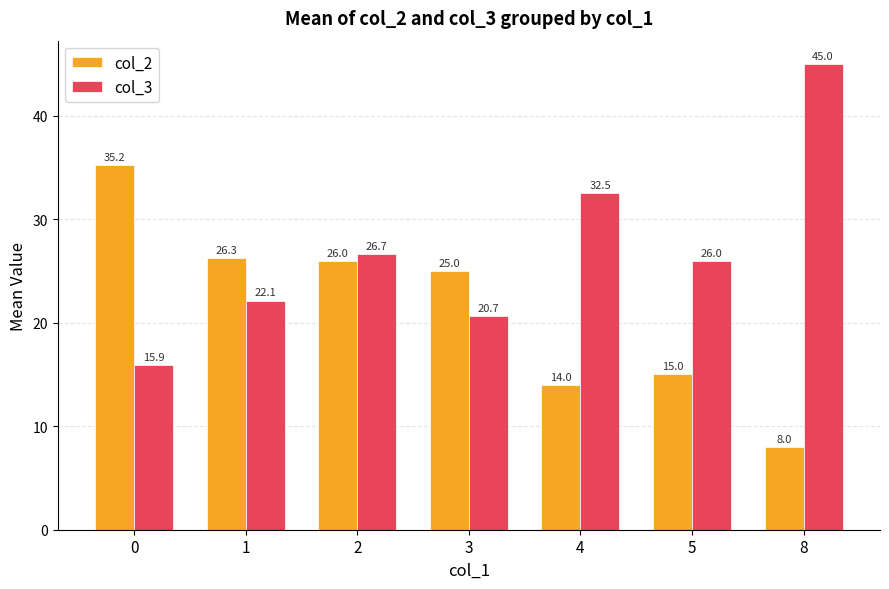

What is the average value of the col_2 series?

21.4